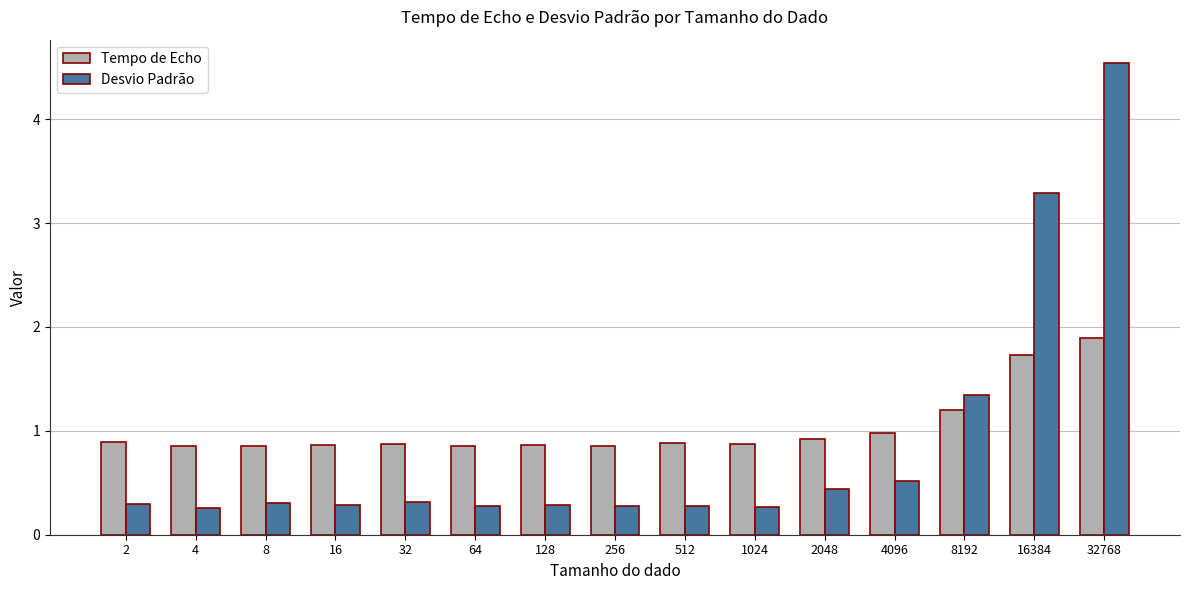

Which label corresponds to the largest value in the chart?

32768